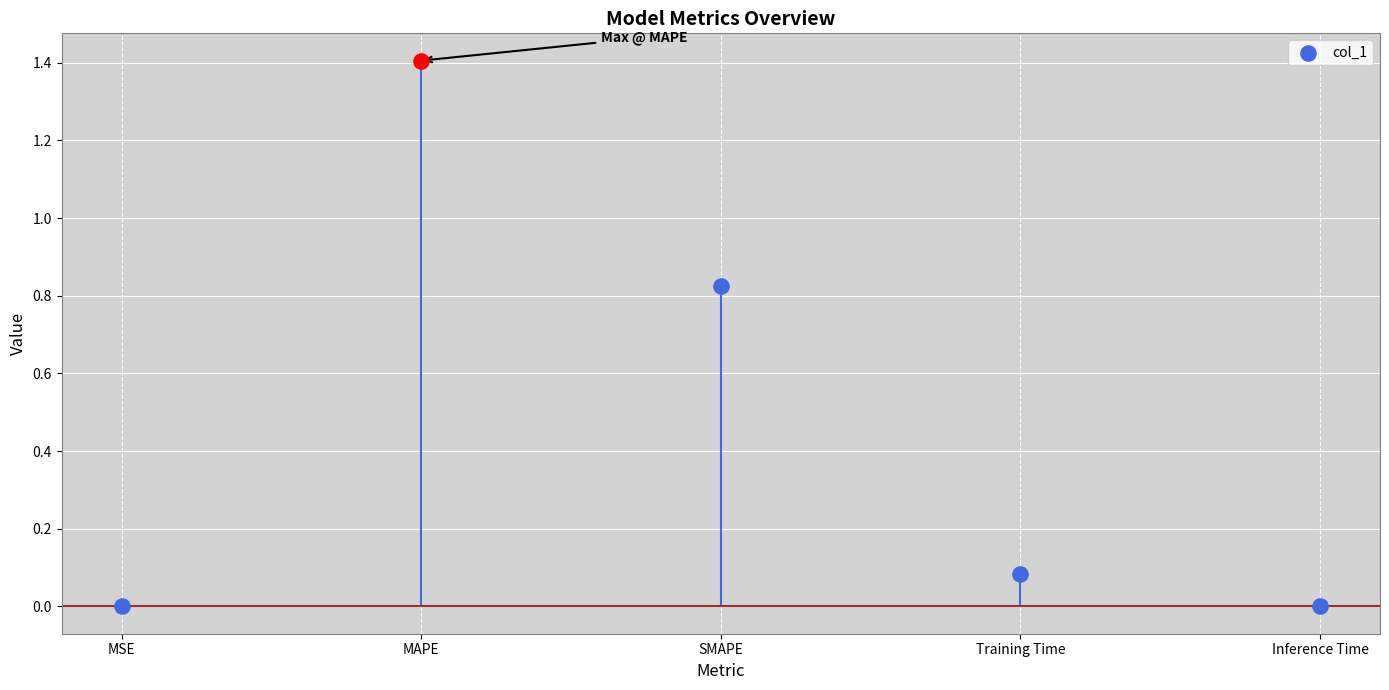

Between MSE and MAPE, which is larger?

MAPE